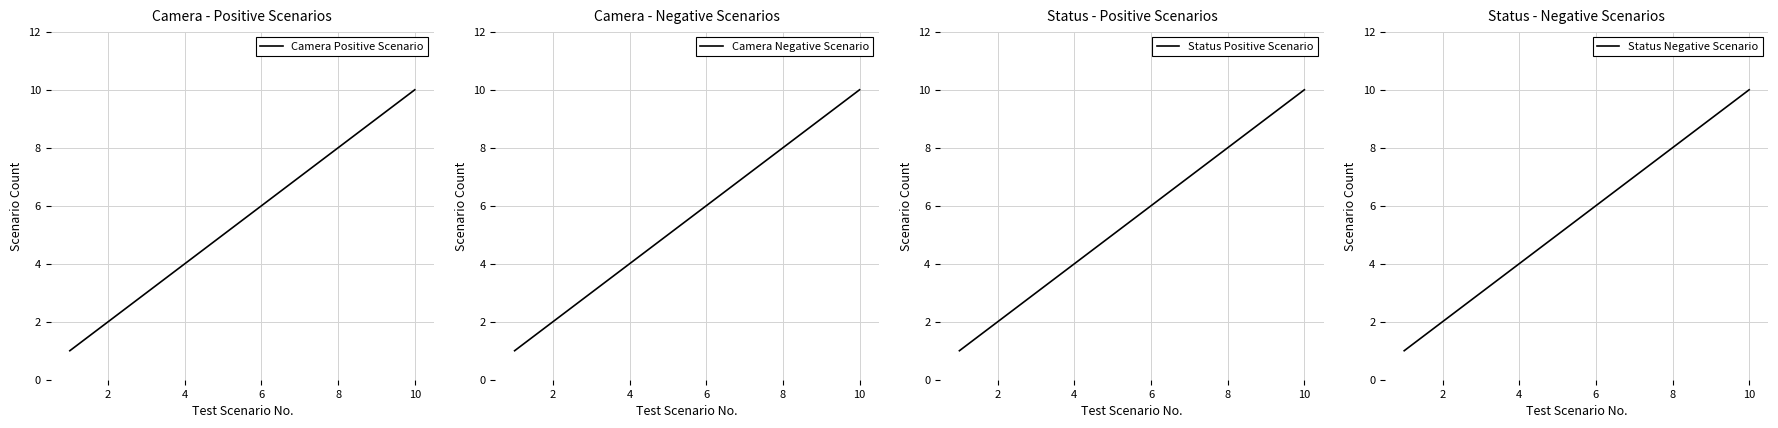

True or false: Status Positive Scenario and Status Negative Scenario intersect in this chart.

False